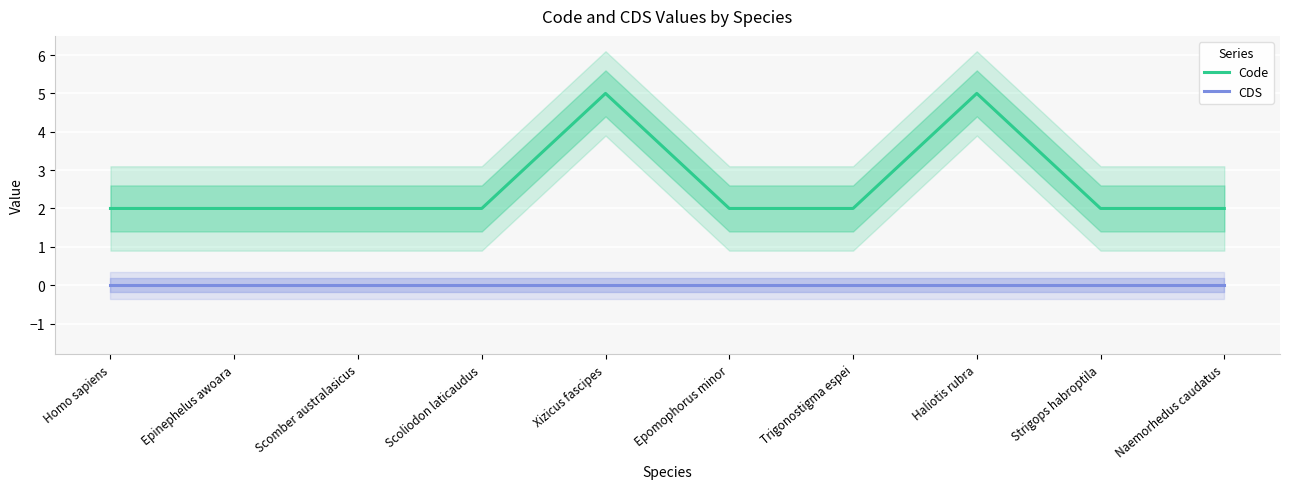

Reading left to right, what are all the values shown in this chart?

Code: Homo sapiens=2	Epinephelus awoara=2	Scomber australasicus=2	Scoliodon laticaudus=2	Xizicus fascipes=5	Epomophorus minor=2	Trigonostigma espei=2	Haliotis rubra=5	Strigops habroptila=2	Naemorhedus caudatus=2
CDS: Homo sapiens=0	Epinephelus awoara=0	Scomber australasicus=0	Scoliodon laticaudus=0	Xizicus fascipes=0	Epomophorus minor=0	Trigonostigma espei=0	Haliotis rubra=0	Strigops habroptila=0	Naemorhedus caudatus=0